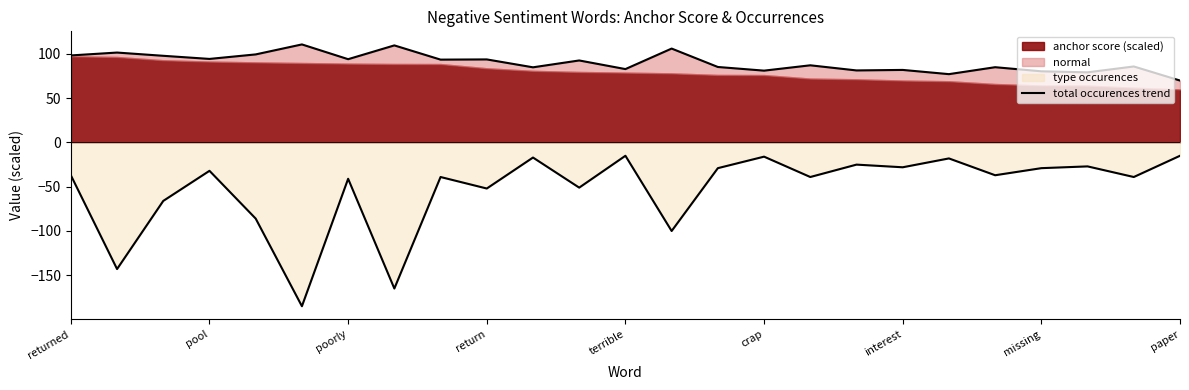

The value at terrible is 53.9. True or false?

False